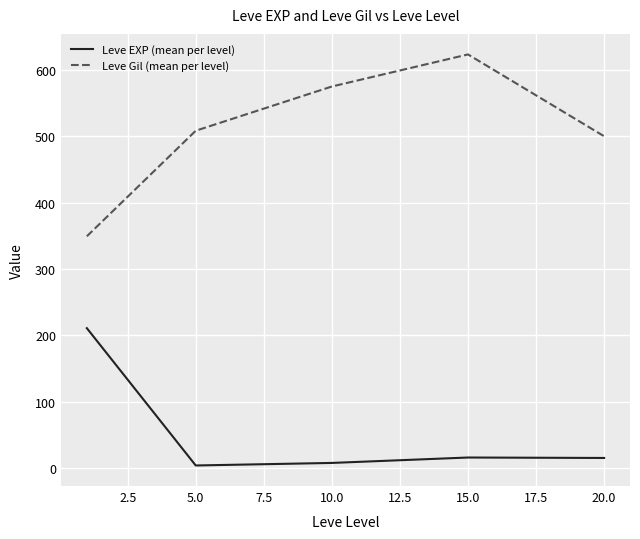

How many interior local peaks does the Leve Gil (mean per level) series have?

1